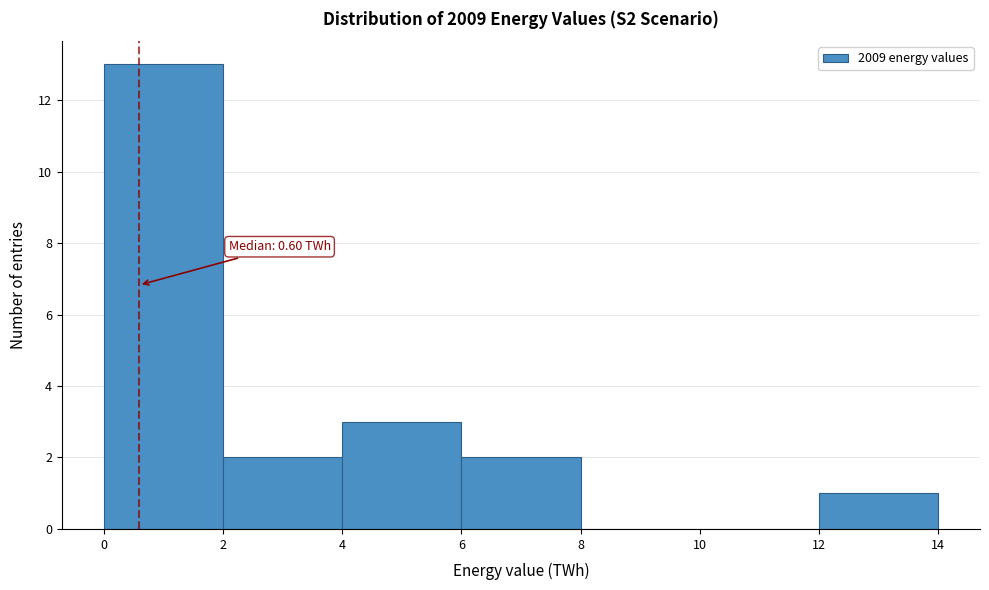

Which range on the x-axis has the tallest bar?

0 to 2